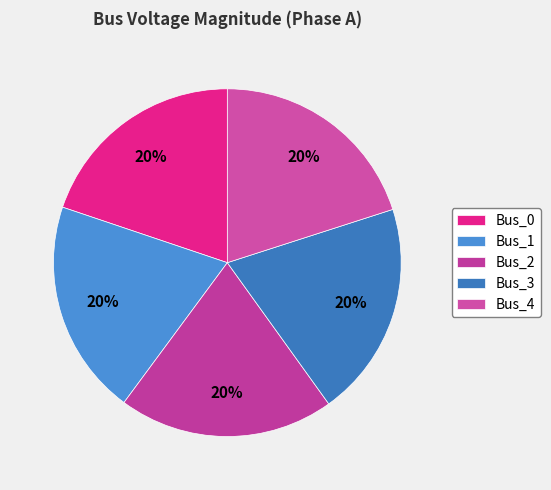

Does Bus_4 account for over 50% of the chart?

No